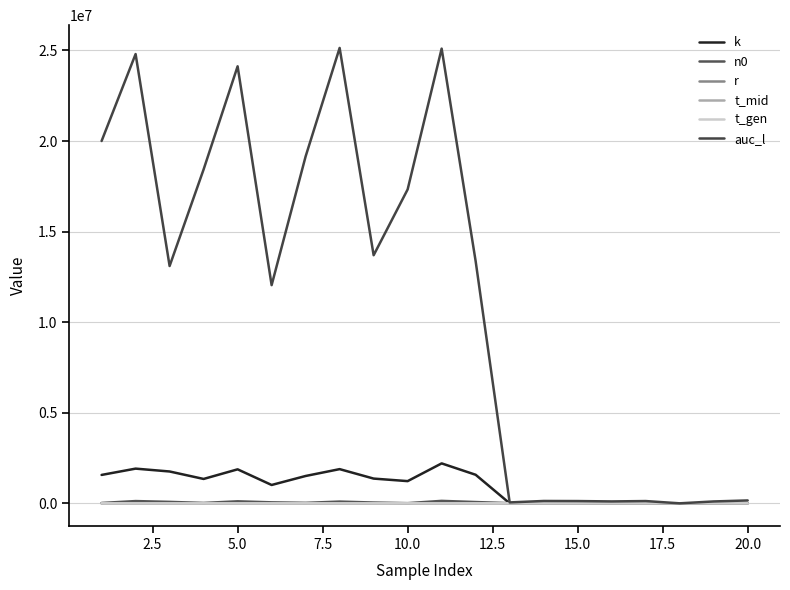

How many lines are shown in the chart?

6